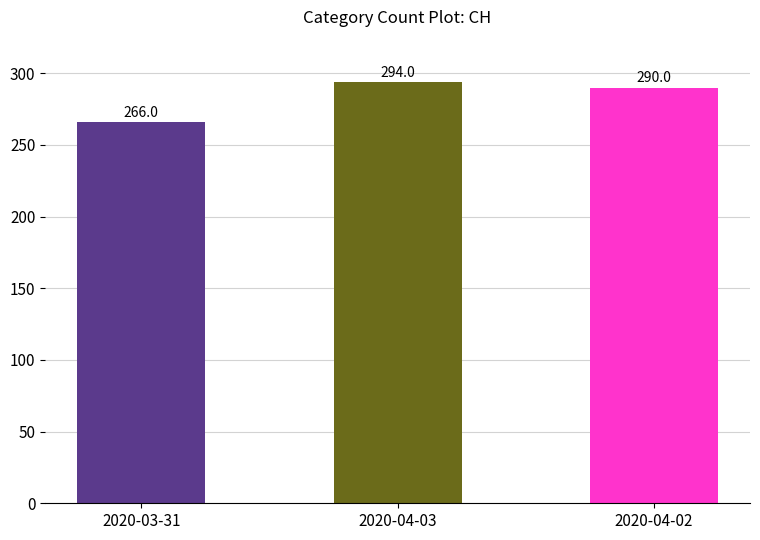

Reading left to right, transcribe all the data shown in this chart.

2020-03-31=266	2020-04-03=294	2020-04-02=290